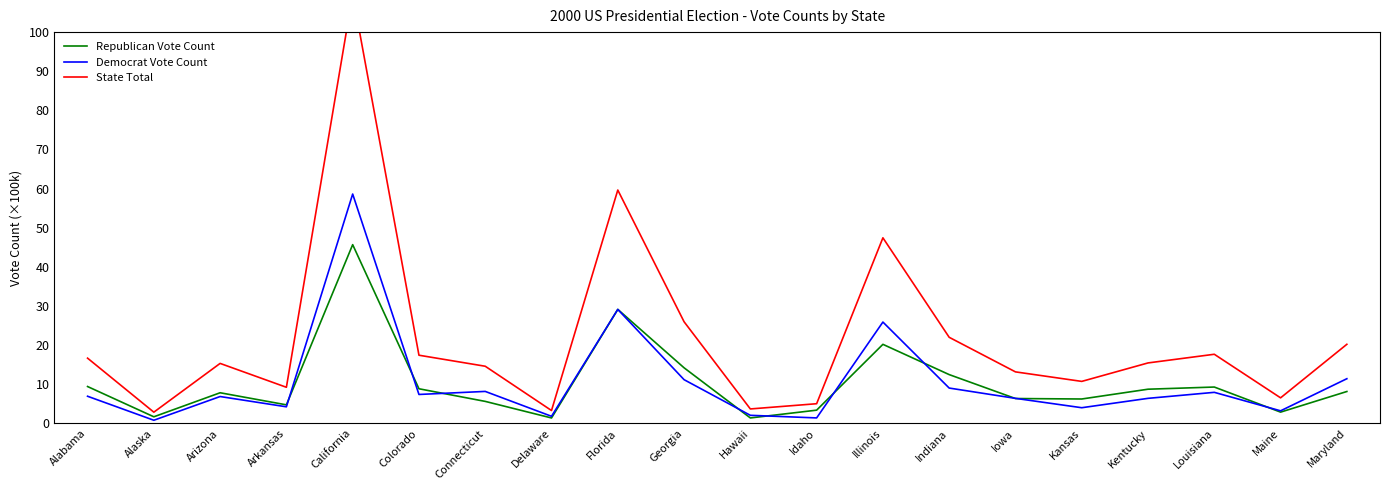

Does the chart display data point markers on the line(s)?

No